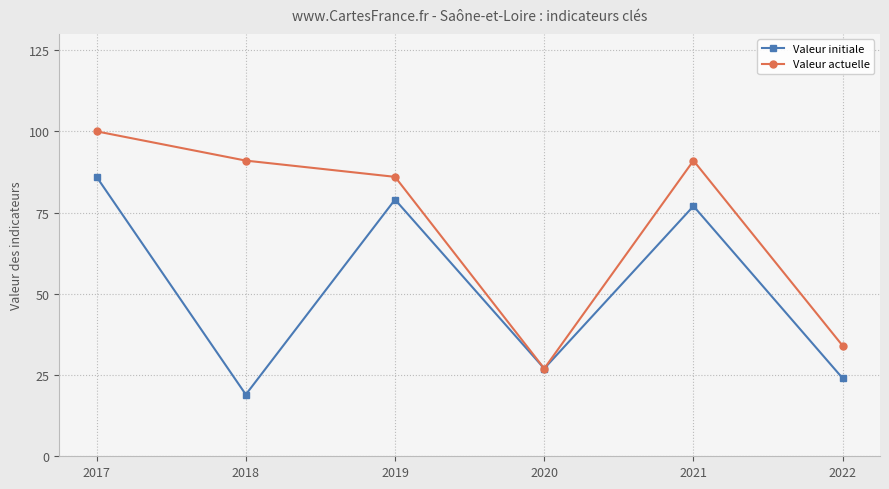

What is the value of the Valeur actuelle point at the 1st from the left?

100